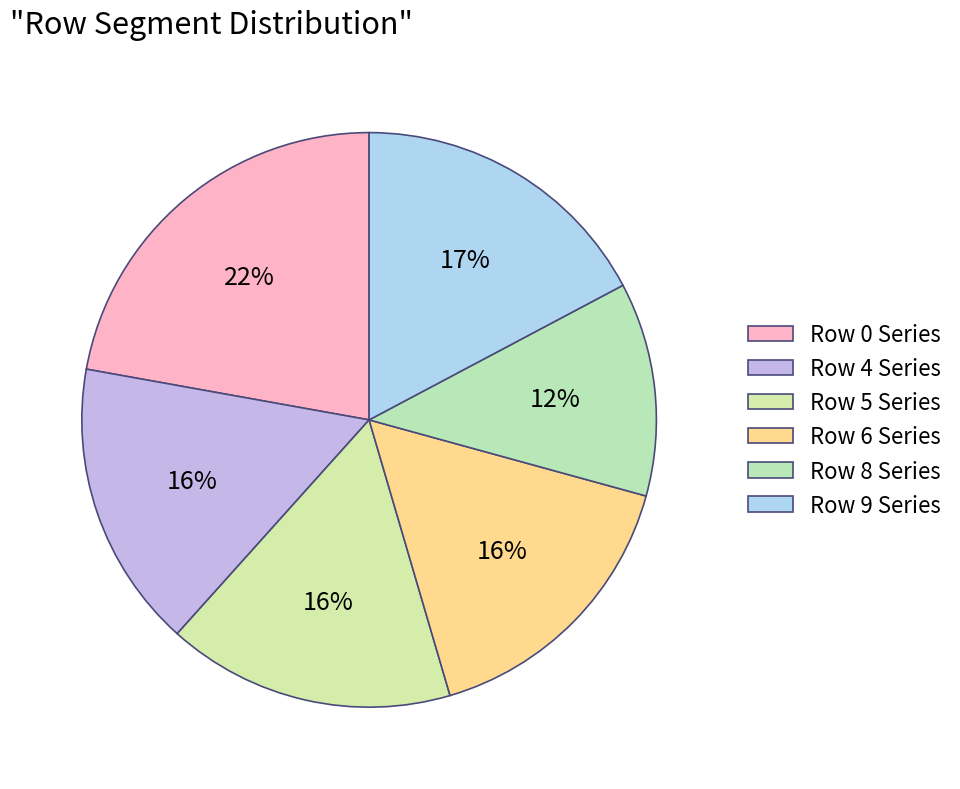

Count the number of slices in the pie.

6